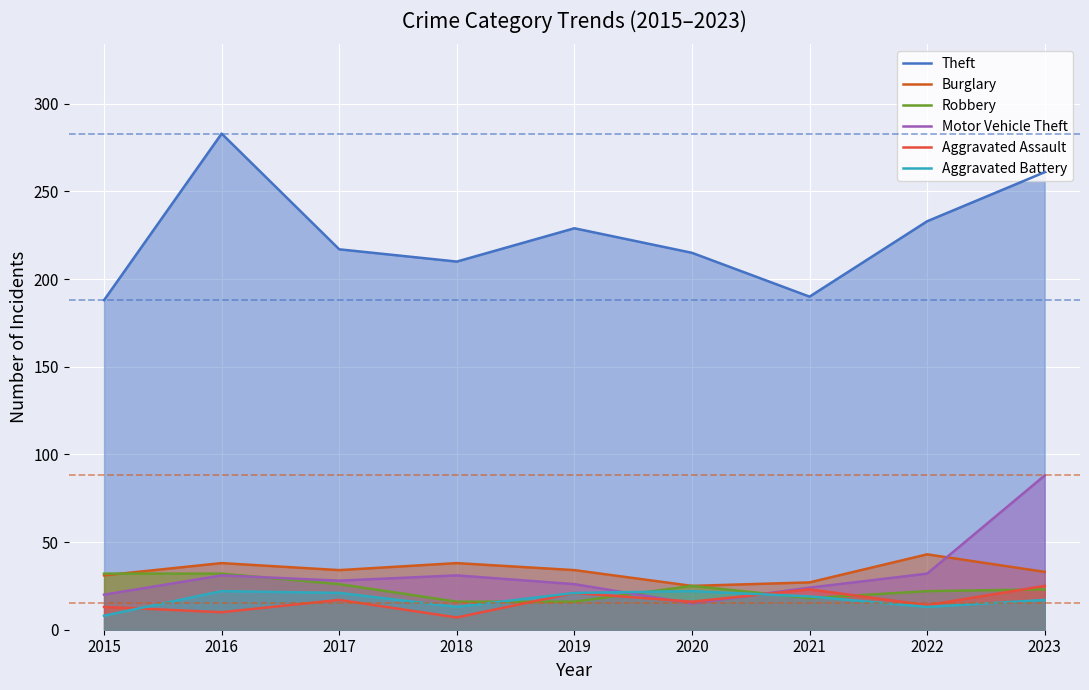

How many interior local peaks does the Robbery series have?

1